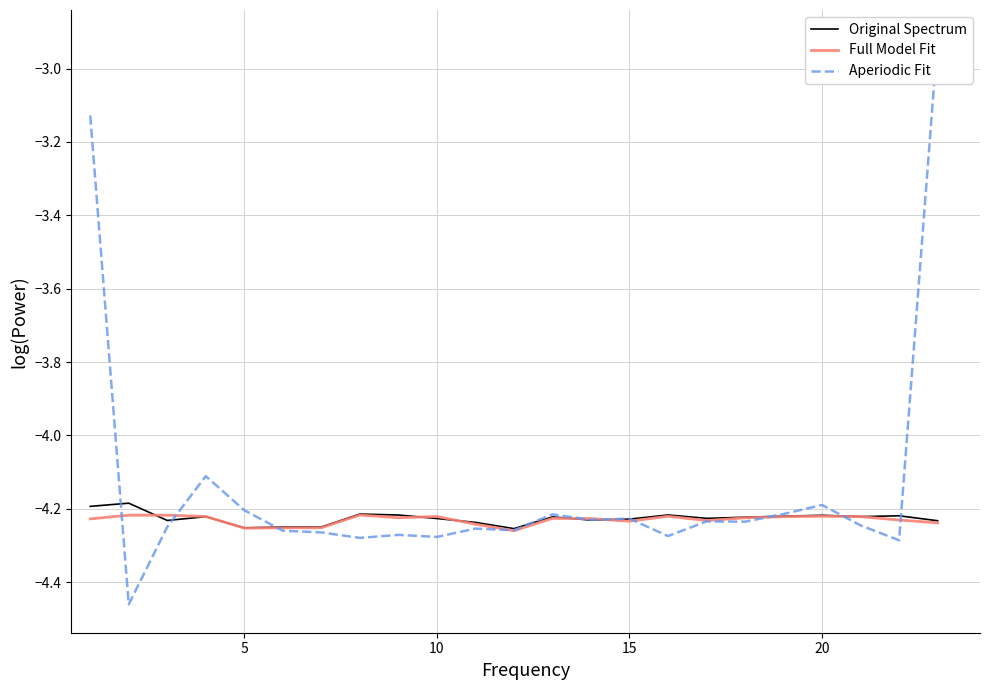

At how many categories does at least one series exceed -3?

1